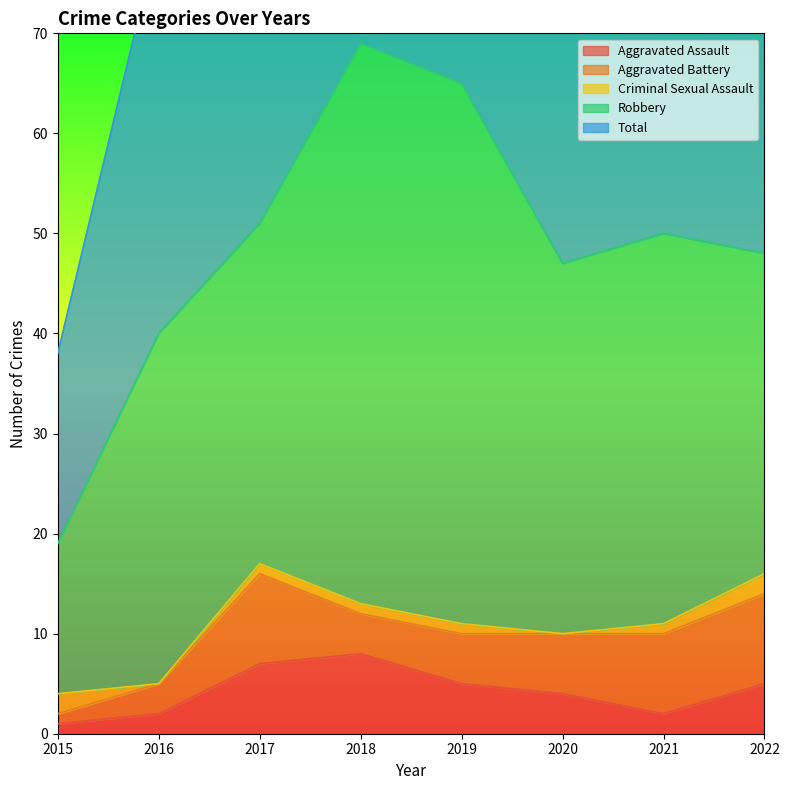

What are all the series names shown in the legend?

Aggravated Assault, Aggravated Battery, Criminal Sexual Assault, Robbery, Total